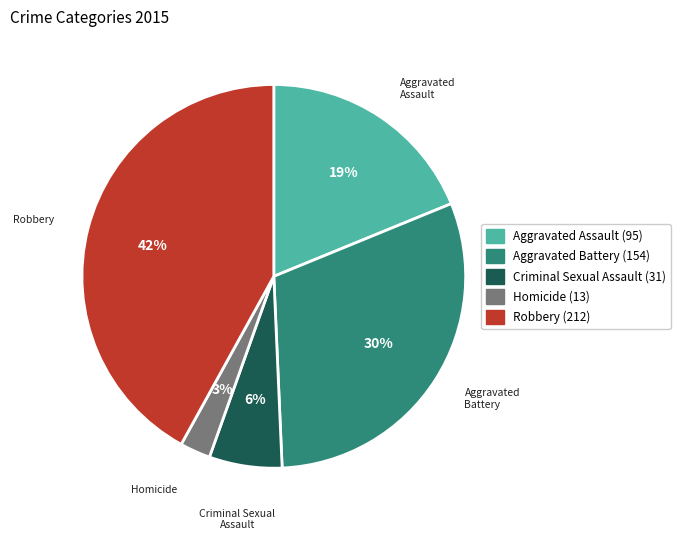

What percentage is the Criminal Sexual Assault slice, to the nearest percent?

6%